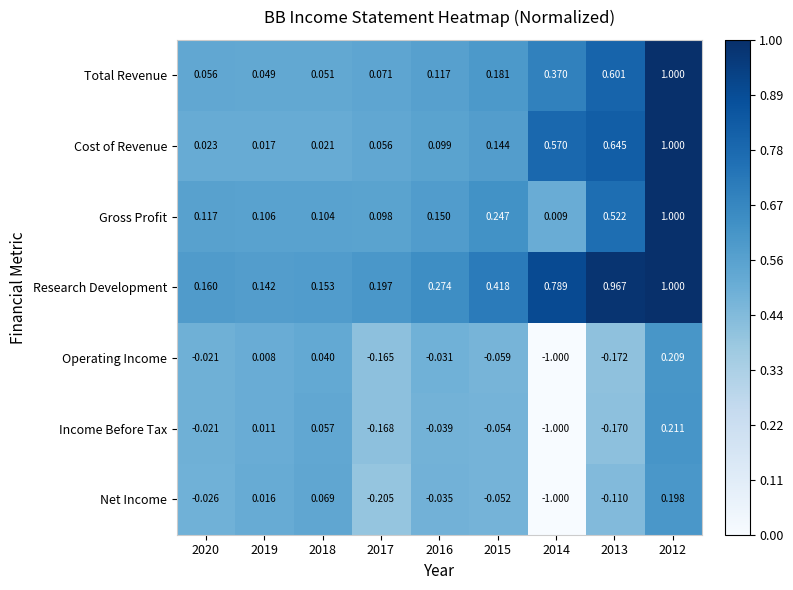

Which series has the largest total across all categories?

Research Development